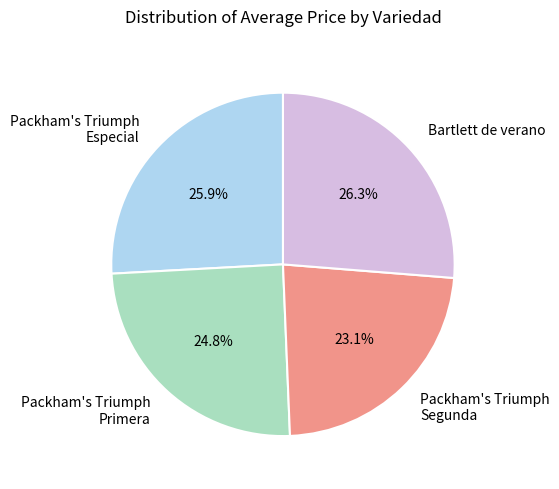

Which has a higher value, Packham's Triumph Especial or Packham's Triumph Primera?

Packham's Triumph Especial